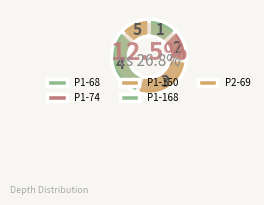

Do P2-69 and P1-150 together represent more than half of the pie?

No